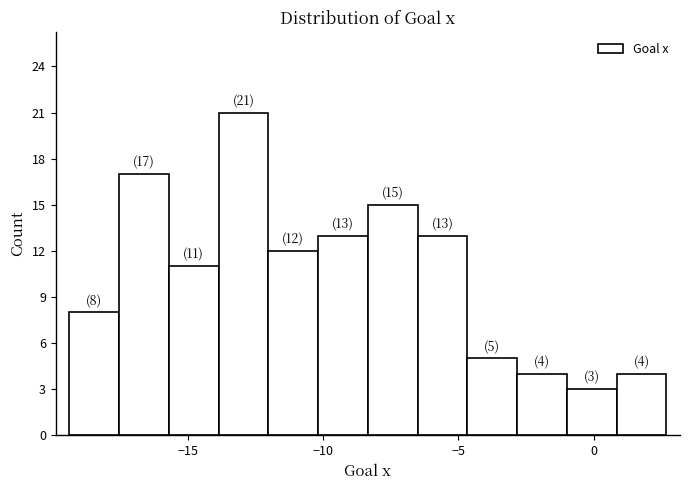

Read against the x-axis, roughly where is the centre of the tallest bar?

-13.0